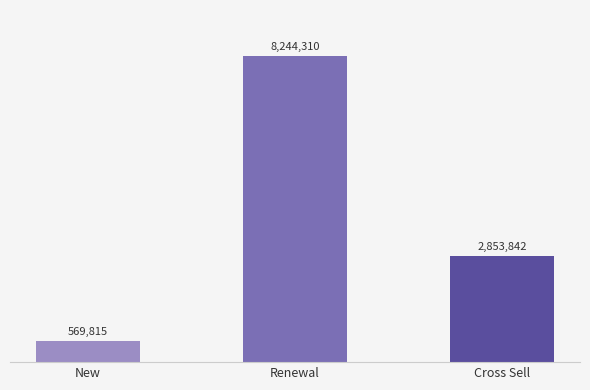

Reading left to right, list all the values displayed in this chart.

569815	8244310	2853842